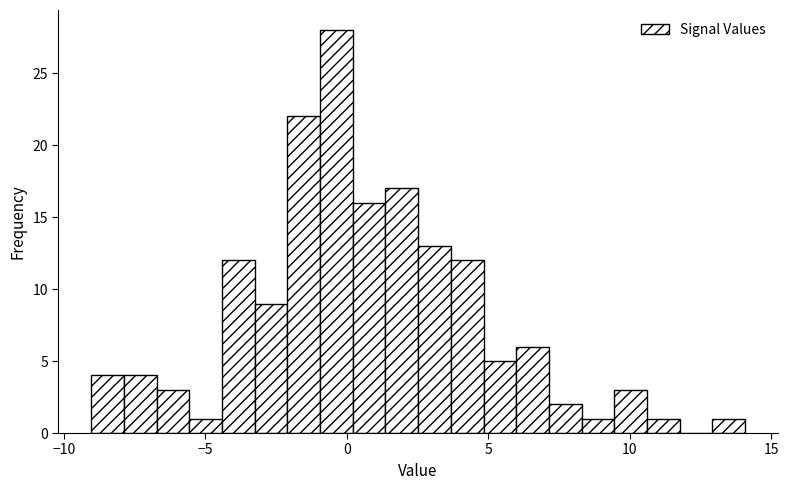

Read against the x-axis, roughly where is the centre of the tallest bar?

-0.5